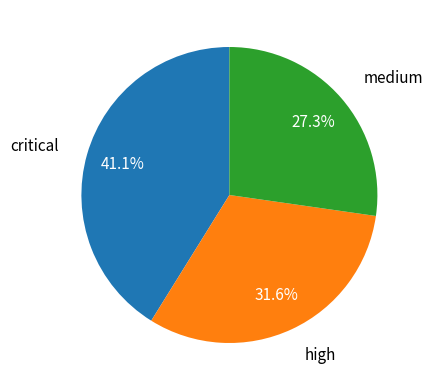

To the nearest percent, what is the average slice percentage?

33%